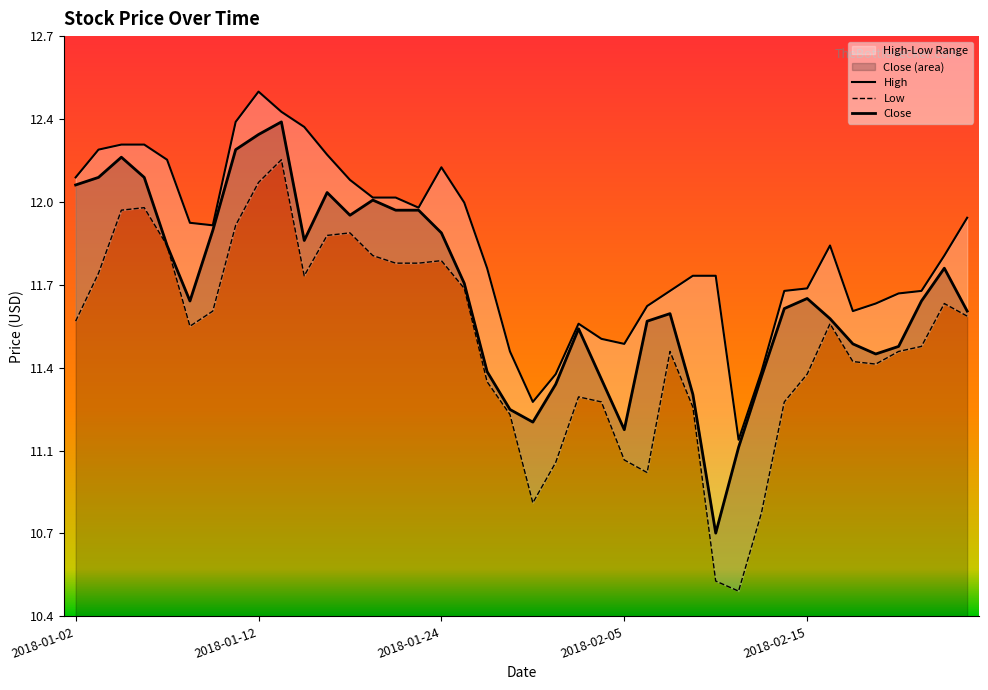

What position from the left is 2018-02-26?

39